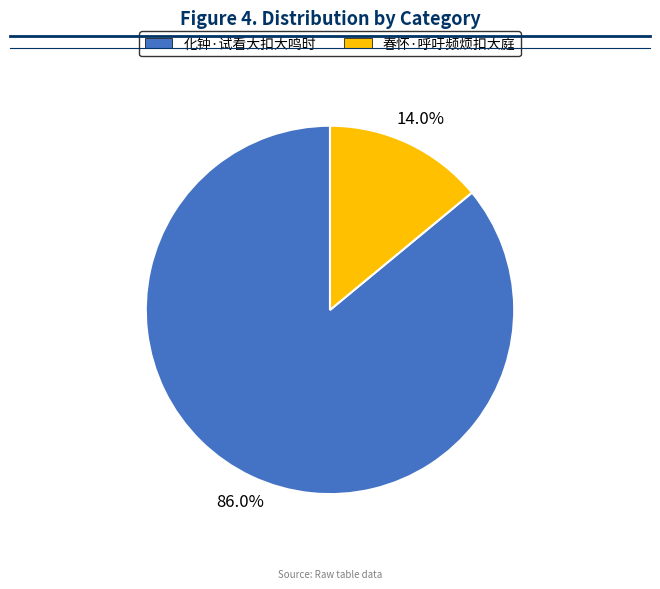

To the nearest percent, what is the average slice percentage?

50%